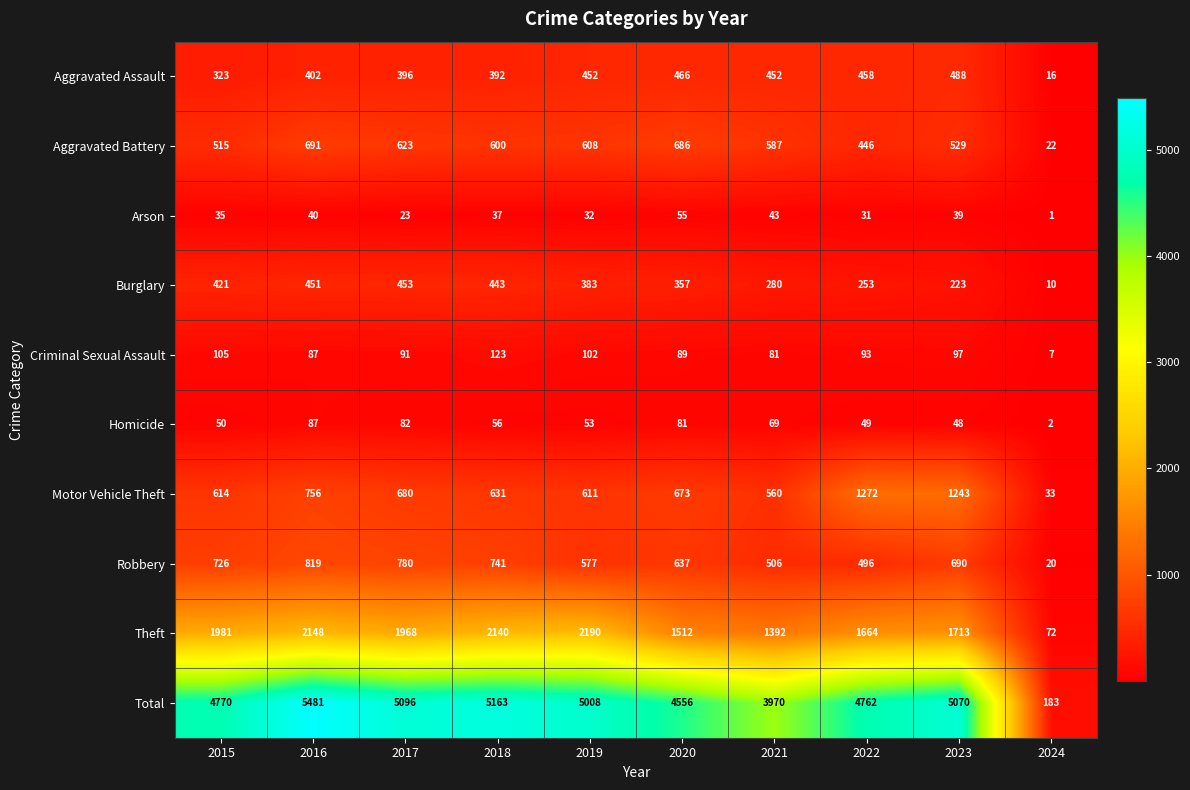

What is the total value across all series at 2023?

10140